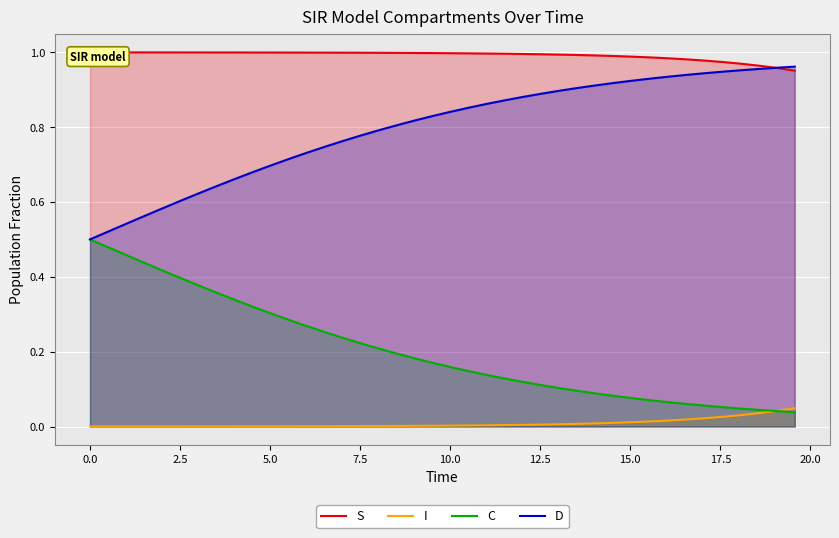

True or false: I and D cross at least once.

False